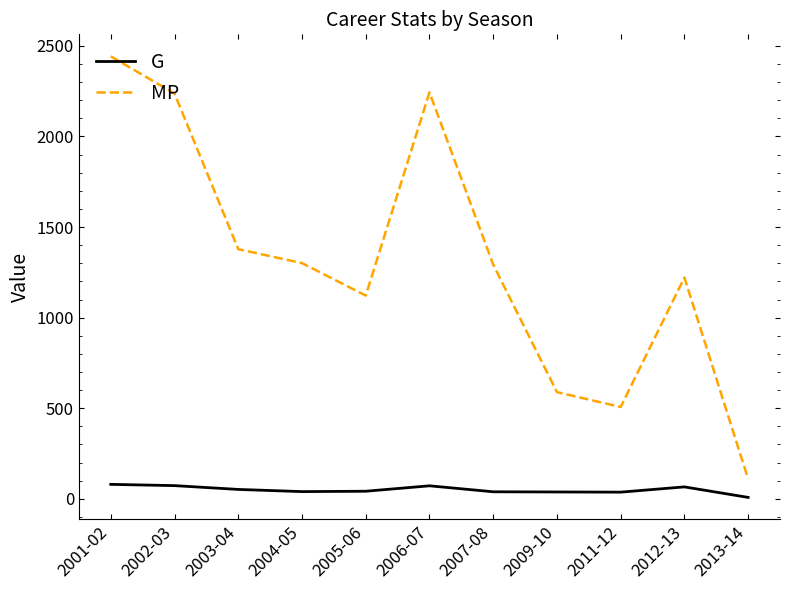

Does the chart display data point markers on the line(s)?

No